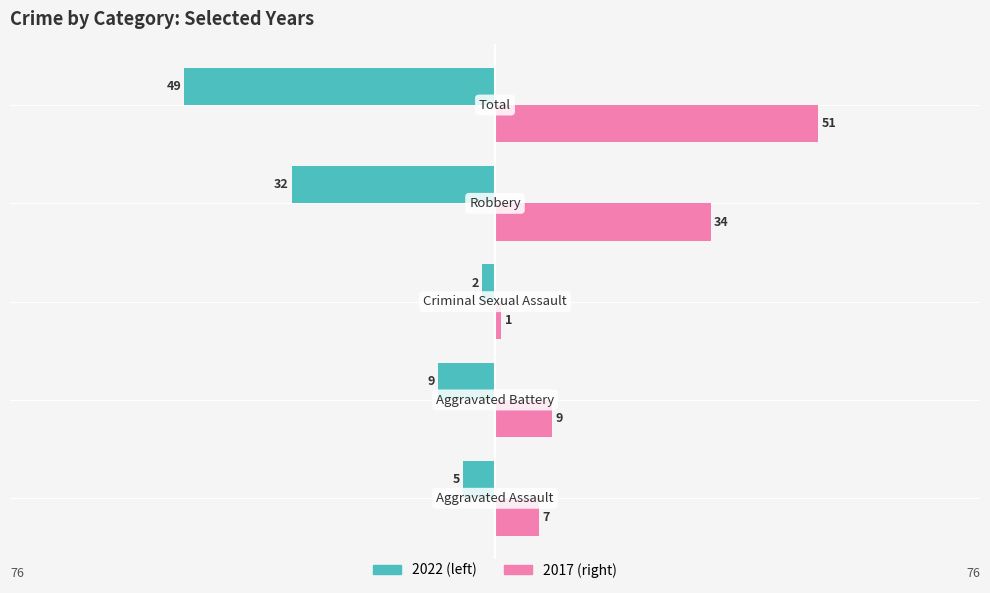

What is the maximum value shown in the chart?

51